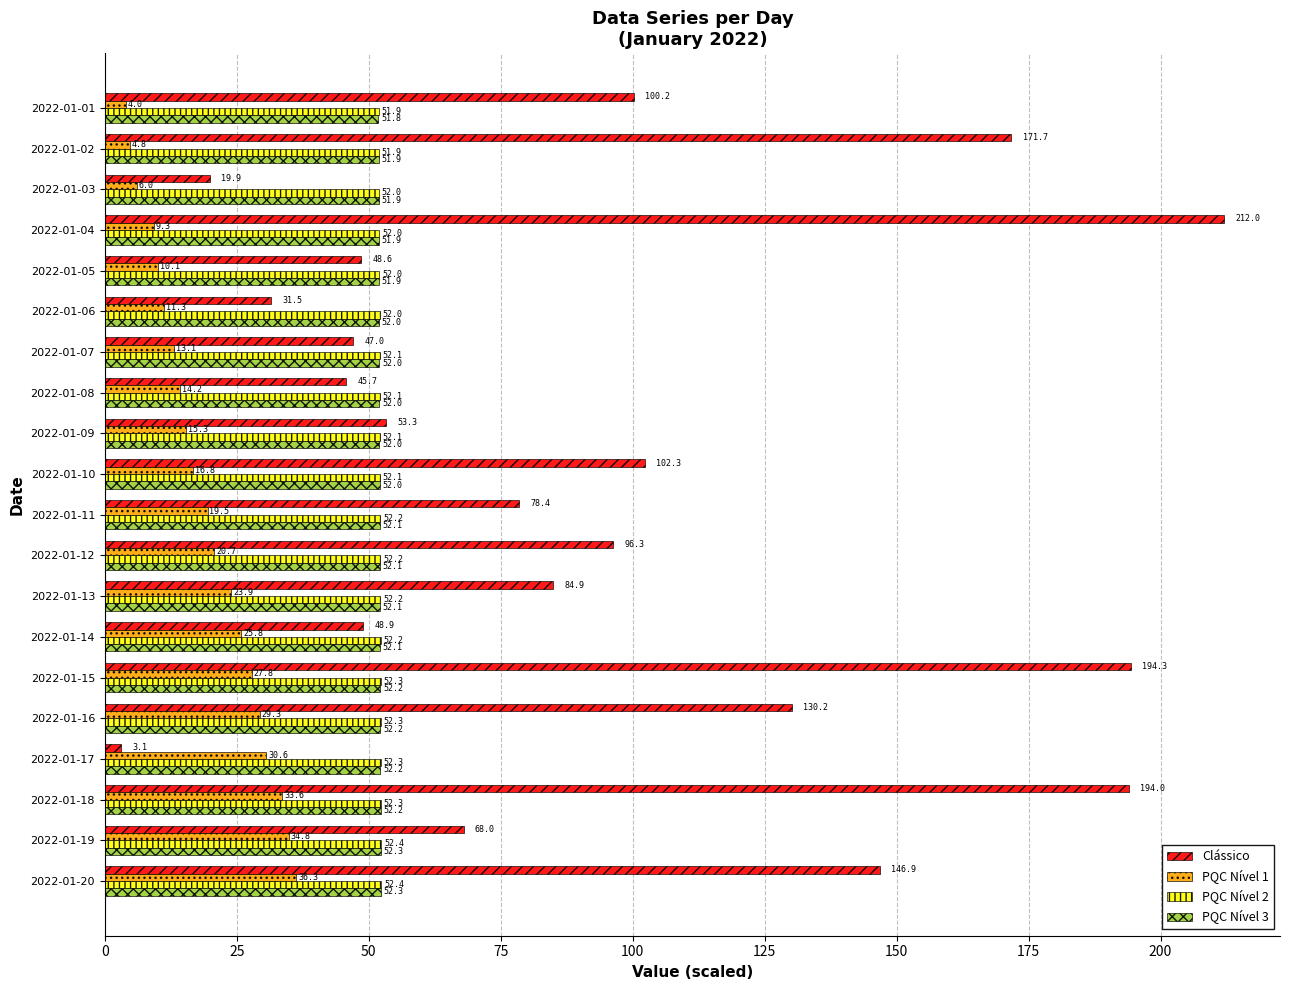

Rank the series by their maximum value, from highest to lowest.

Clássico, PQC Nível 2, PQC Nível 3, PQC Nível 1